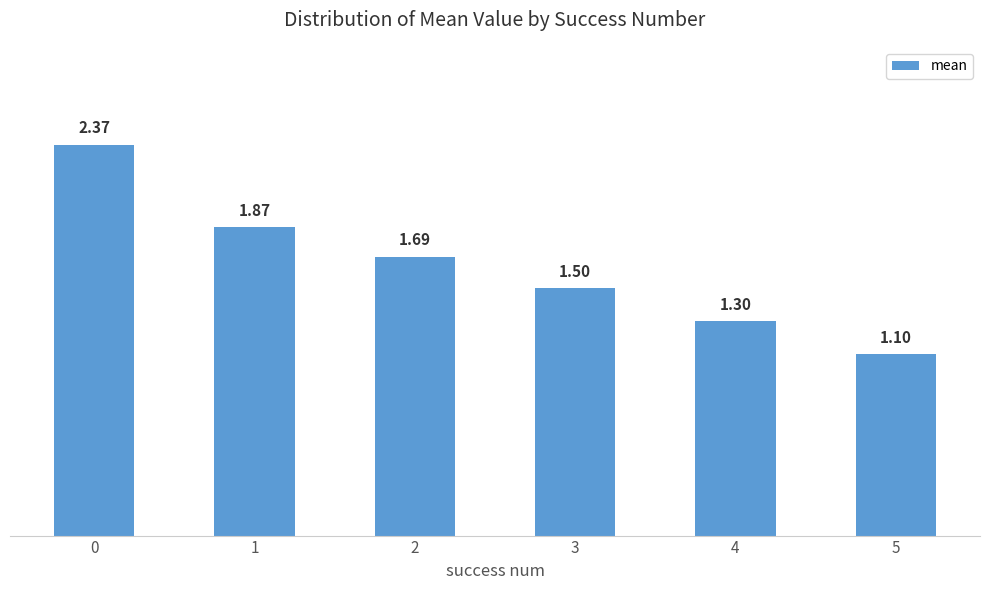

Rank the categories by value from highest to lowest.

0, 1, 2, 3, 4, 5